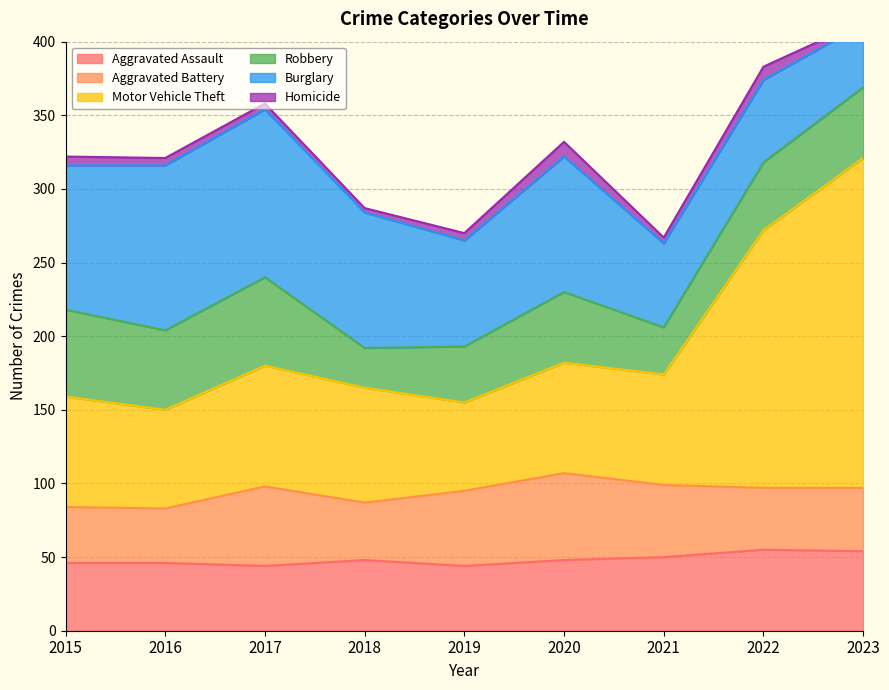

Is the value of Motor Vehicle Theft at 2019 greater than the value of Aggravated Battery at 2023?

Yes